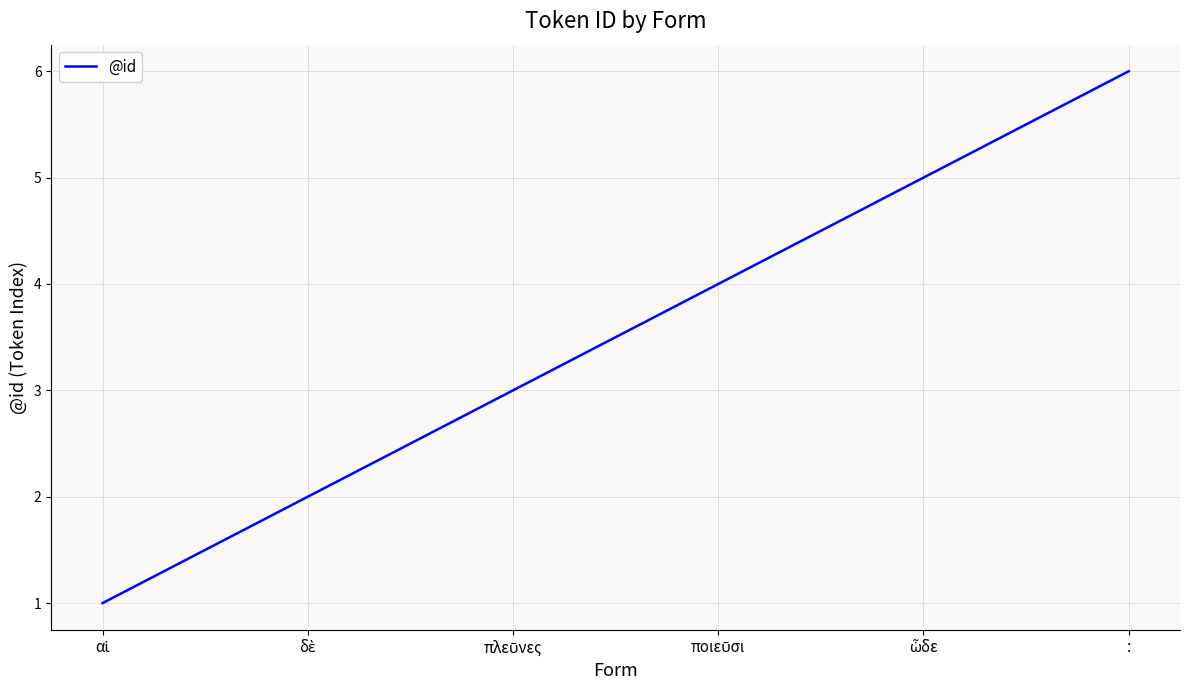

What value does the data have at :?

6